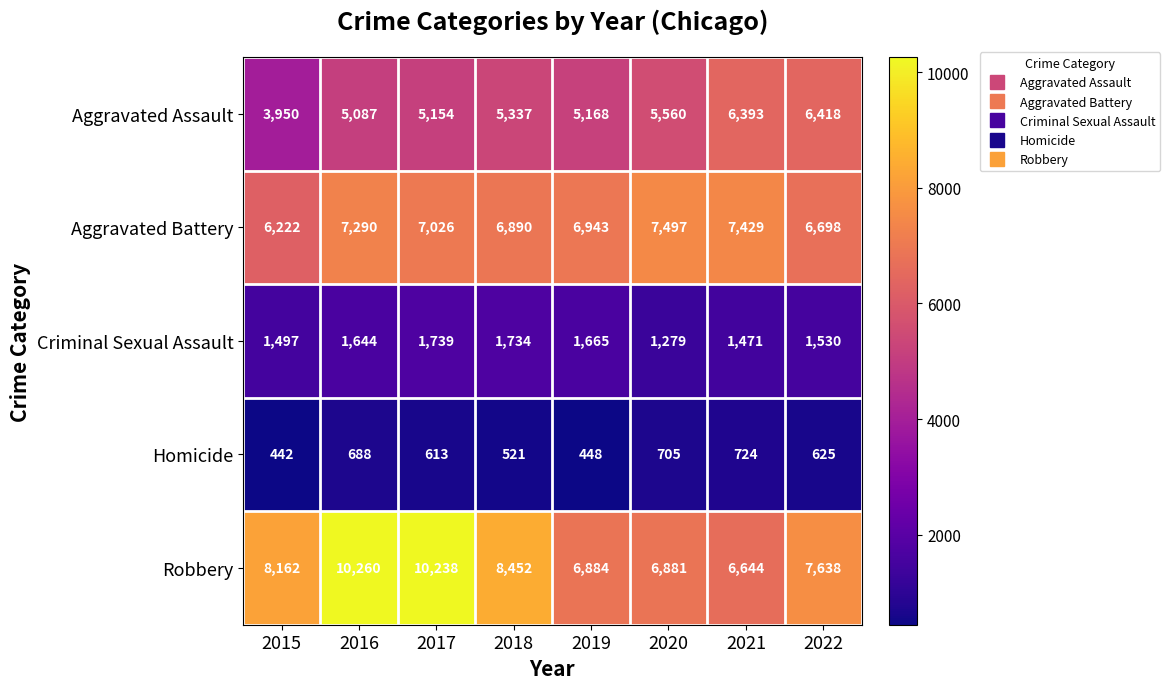

Which category has the lowest value in the Aggravated Assault series?

2015